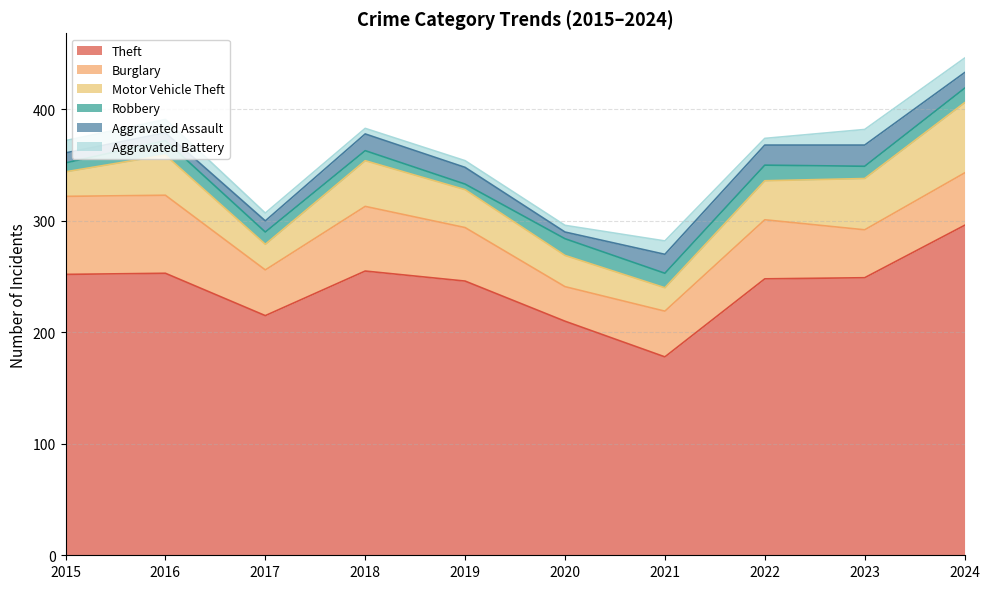

Which series has the largest range (max minus min)?

Theft